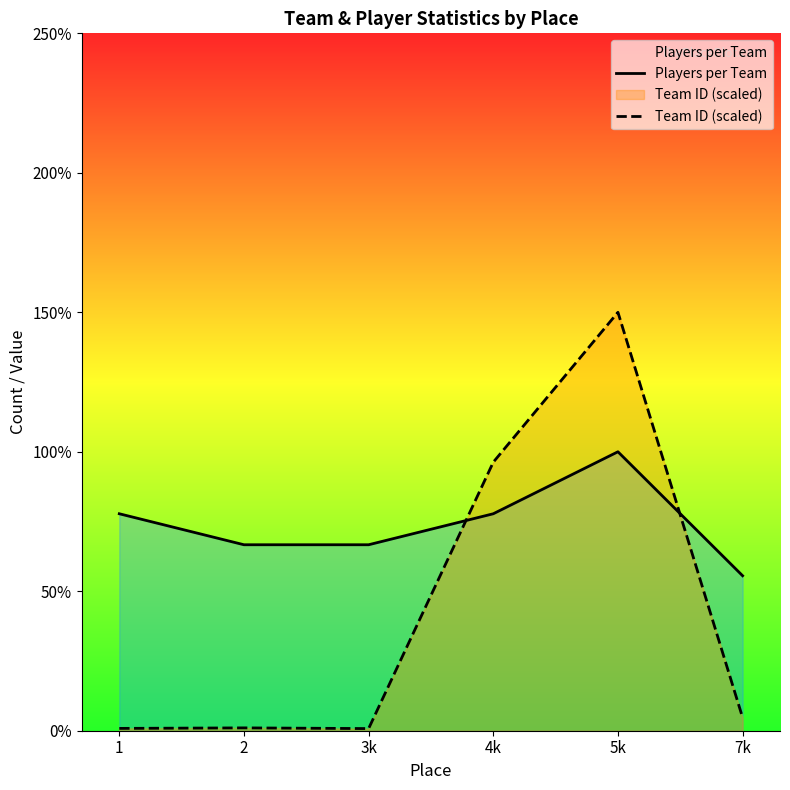

What is the approximate value of Players per Team at 5k?

9.0